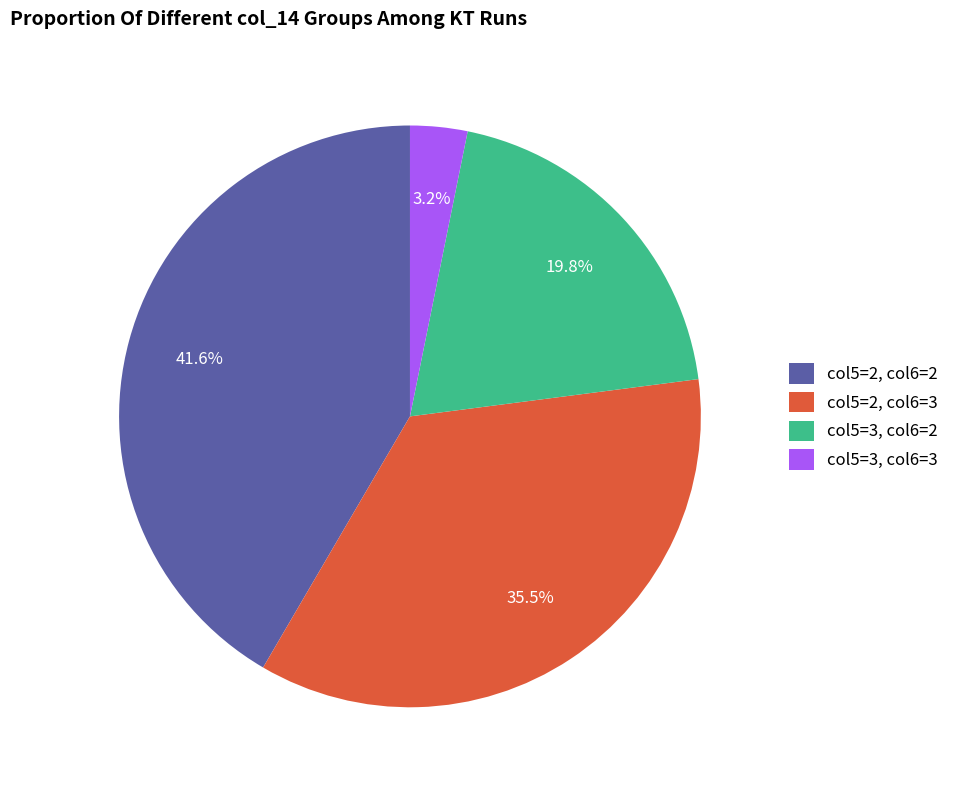

Rank the categories by value from lowest to highest.

col5=3, col6=3, col5=3, col6=2, col5=2, col6=3, col5=2, col6=2